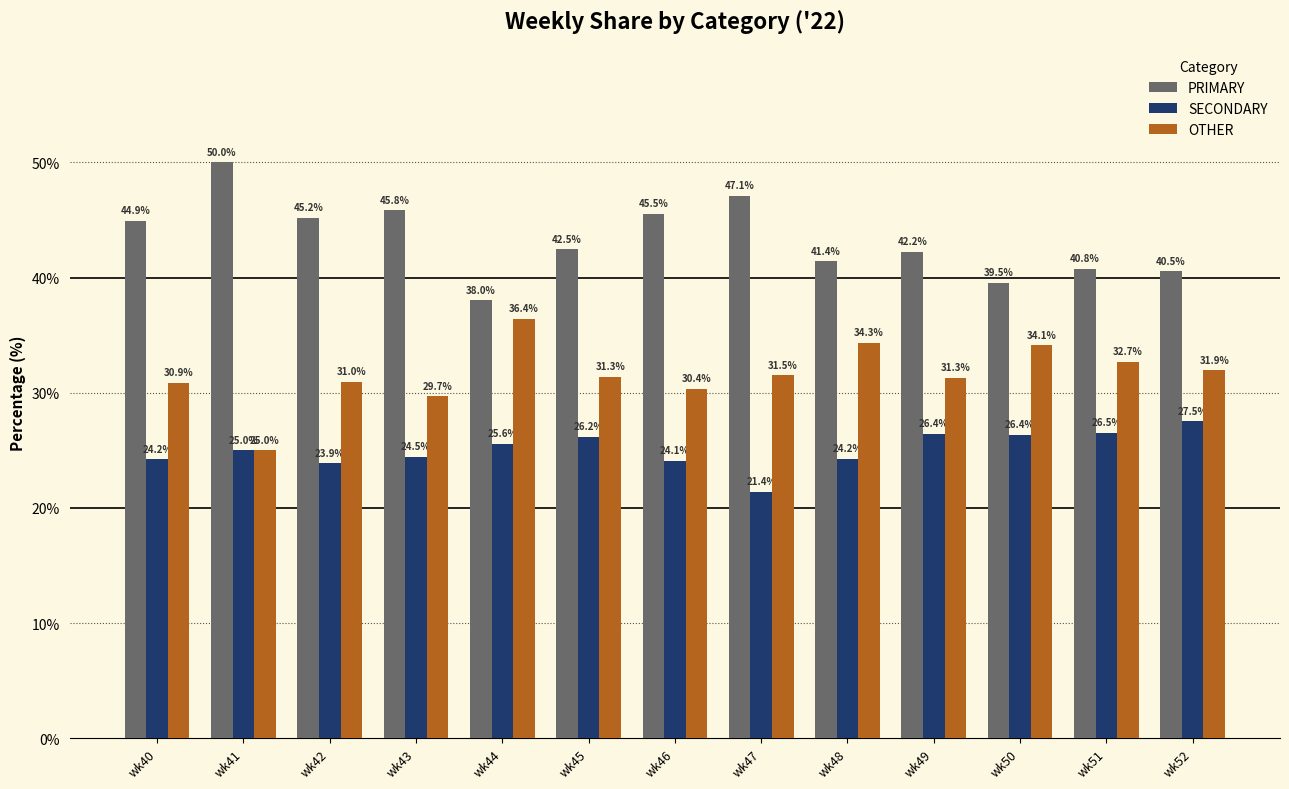

Are the bars grouped side by side (vs. stacked)?

Yes